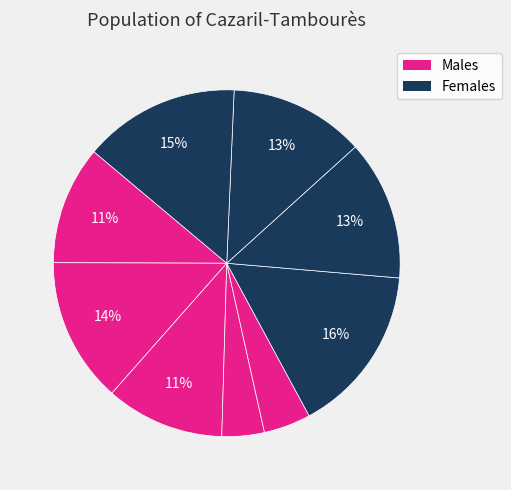

How many segments does this pie chart have?

9